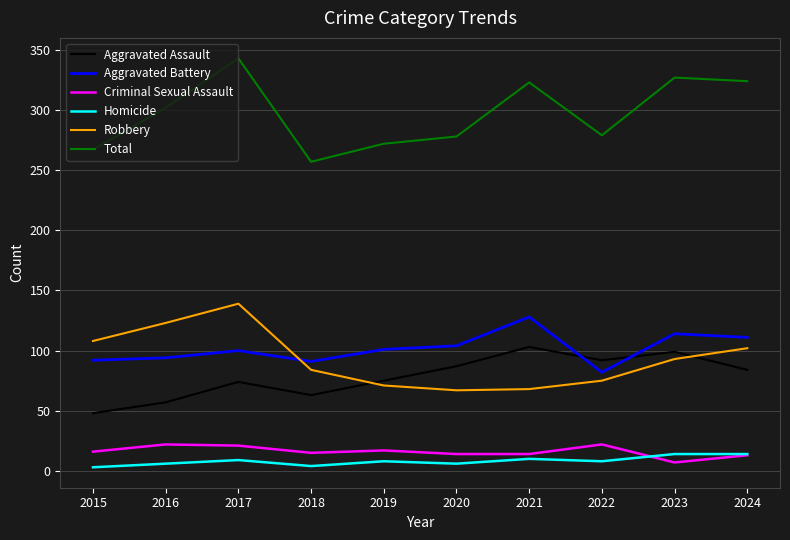

True or false: Total has more than 0 interior local peaks.

True